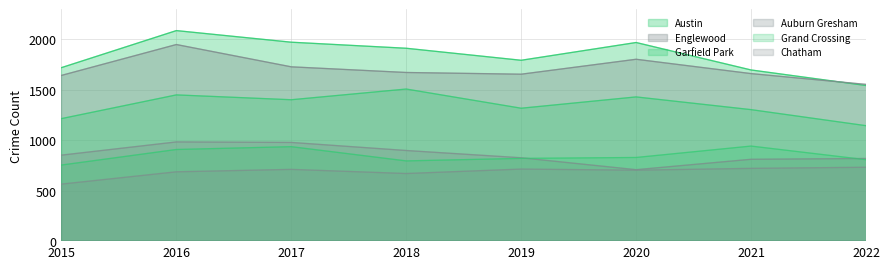

What is the spread (max minus min) of values at 2017?

1260